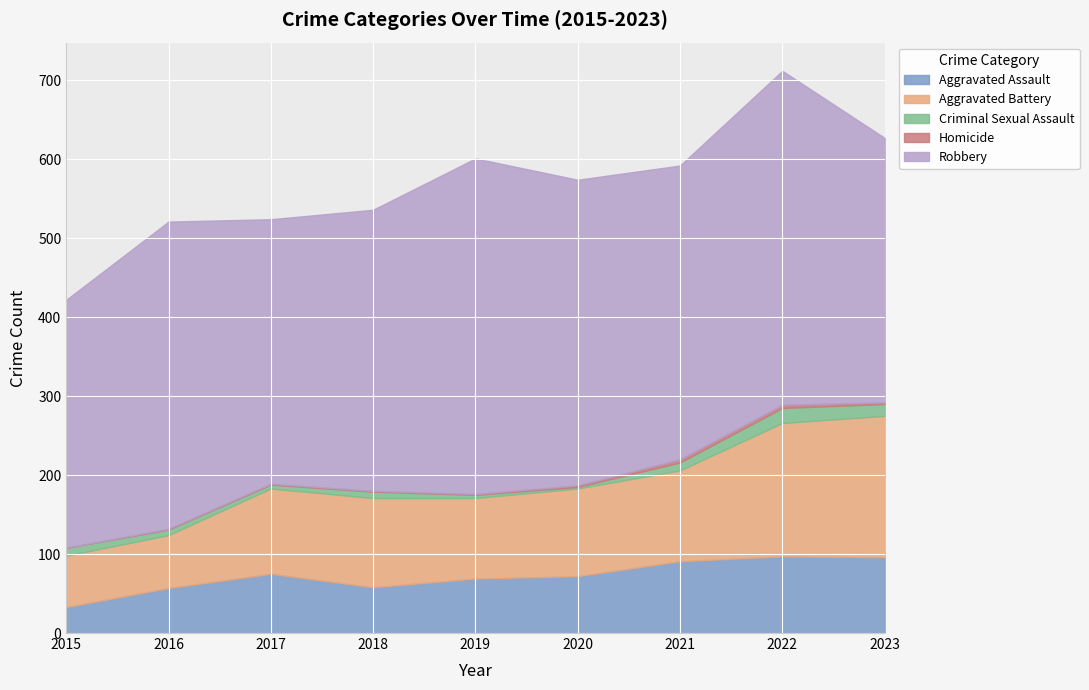

What is the sum of the Robbery values at 2017 and 2018?

691